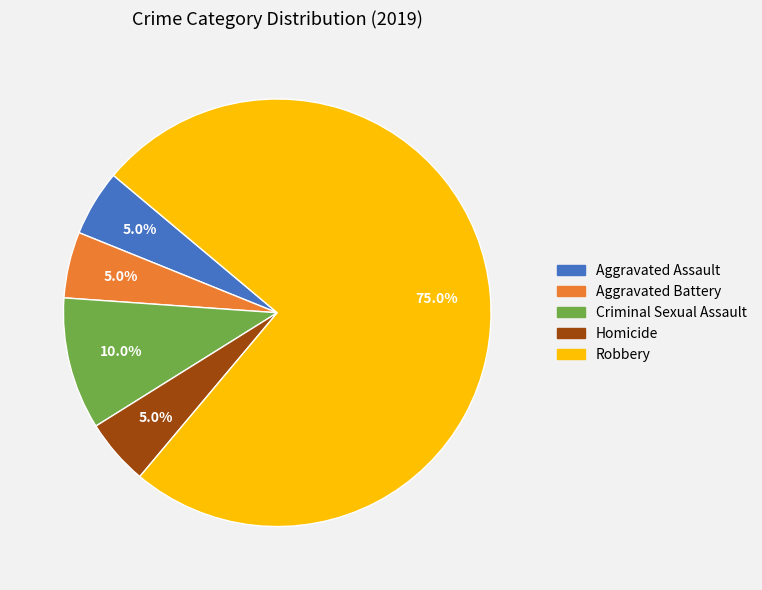

What is the total percentage of Aggravated Battery and Robbery?

80.0%